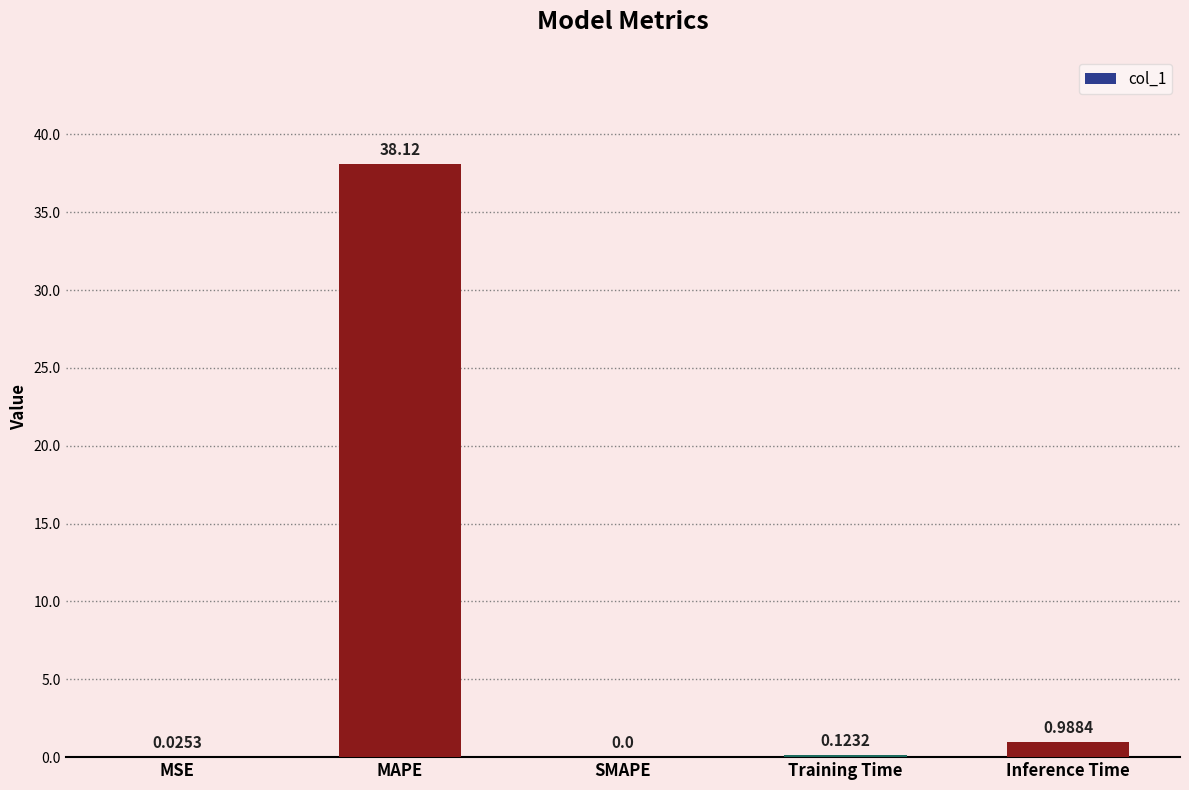

What is the sum of all values?

39.3